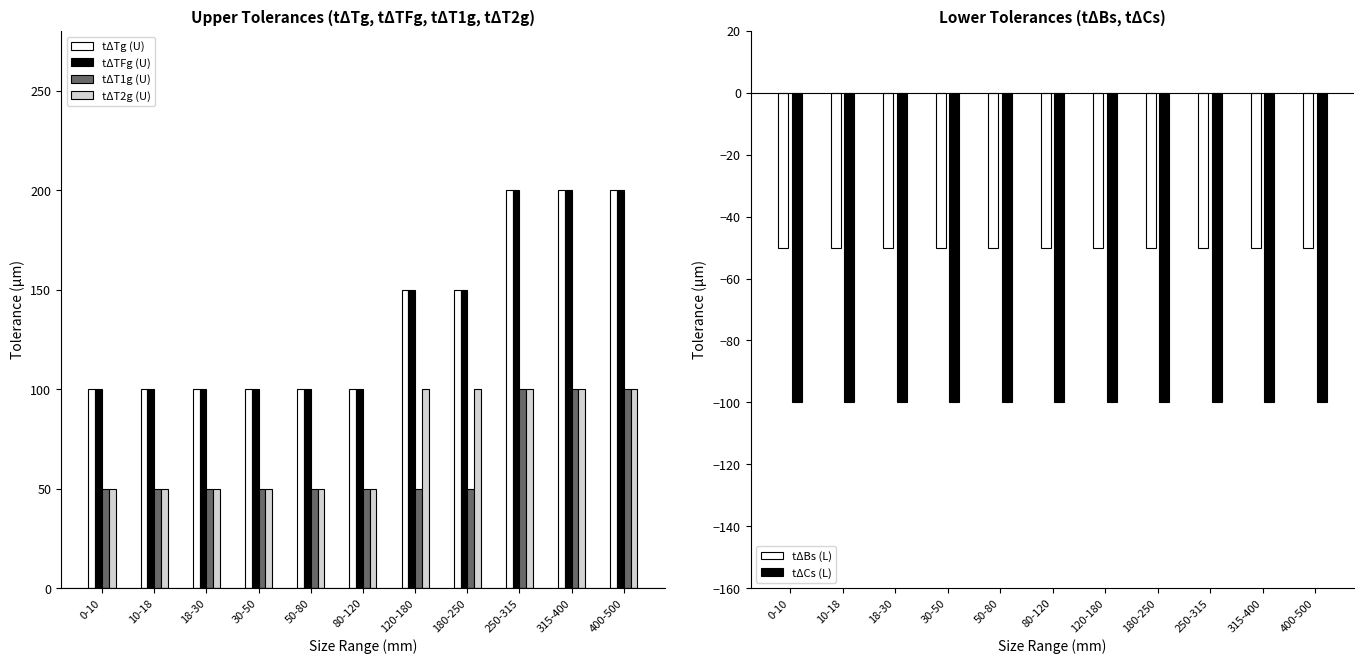

True or false: tΔT1g (U) has a value of 50 at 0-10.

True